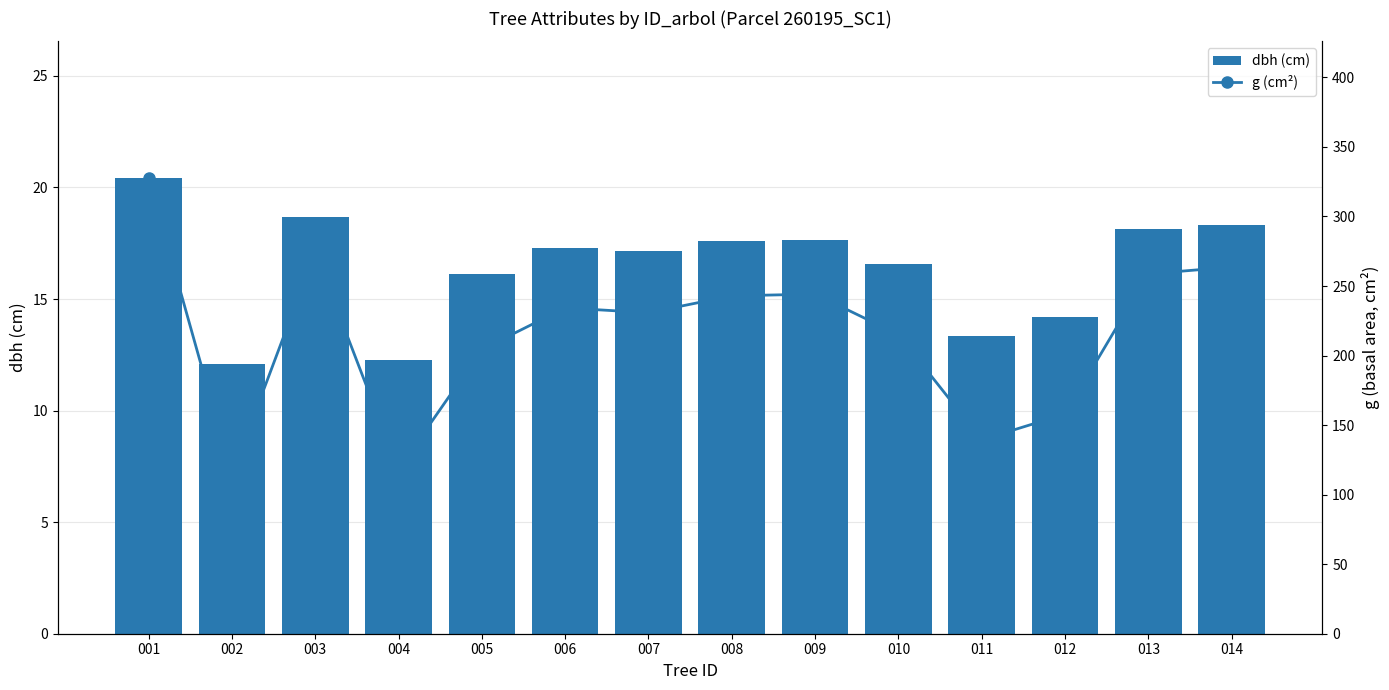

The value of g (cm²) at 004 is 39.8. True or false?

False